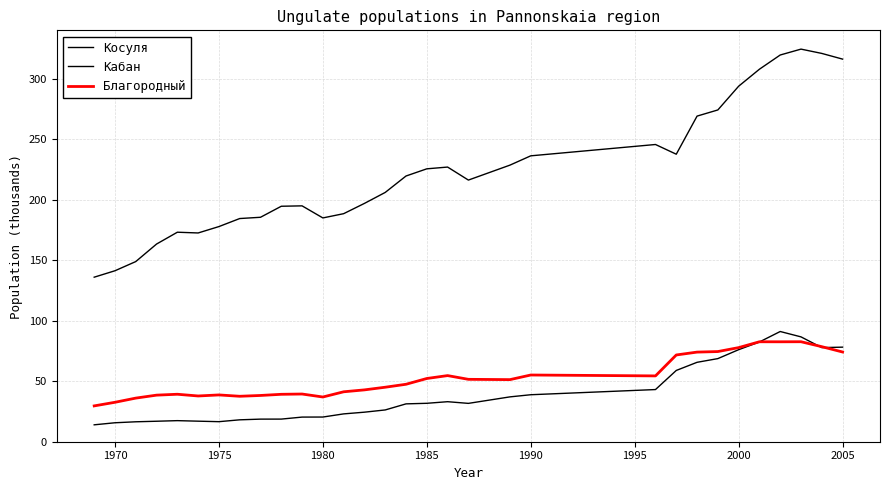

Is this an area chart (filled region under the line)?

No